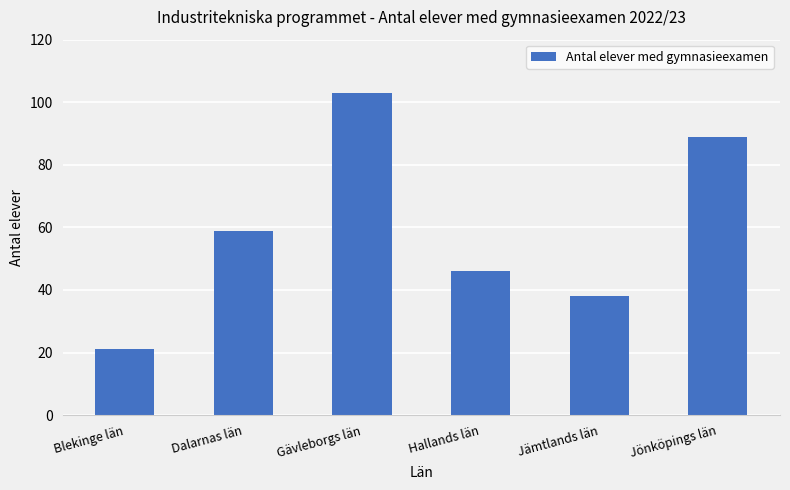

How many values are below 59?

3